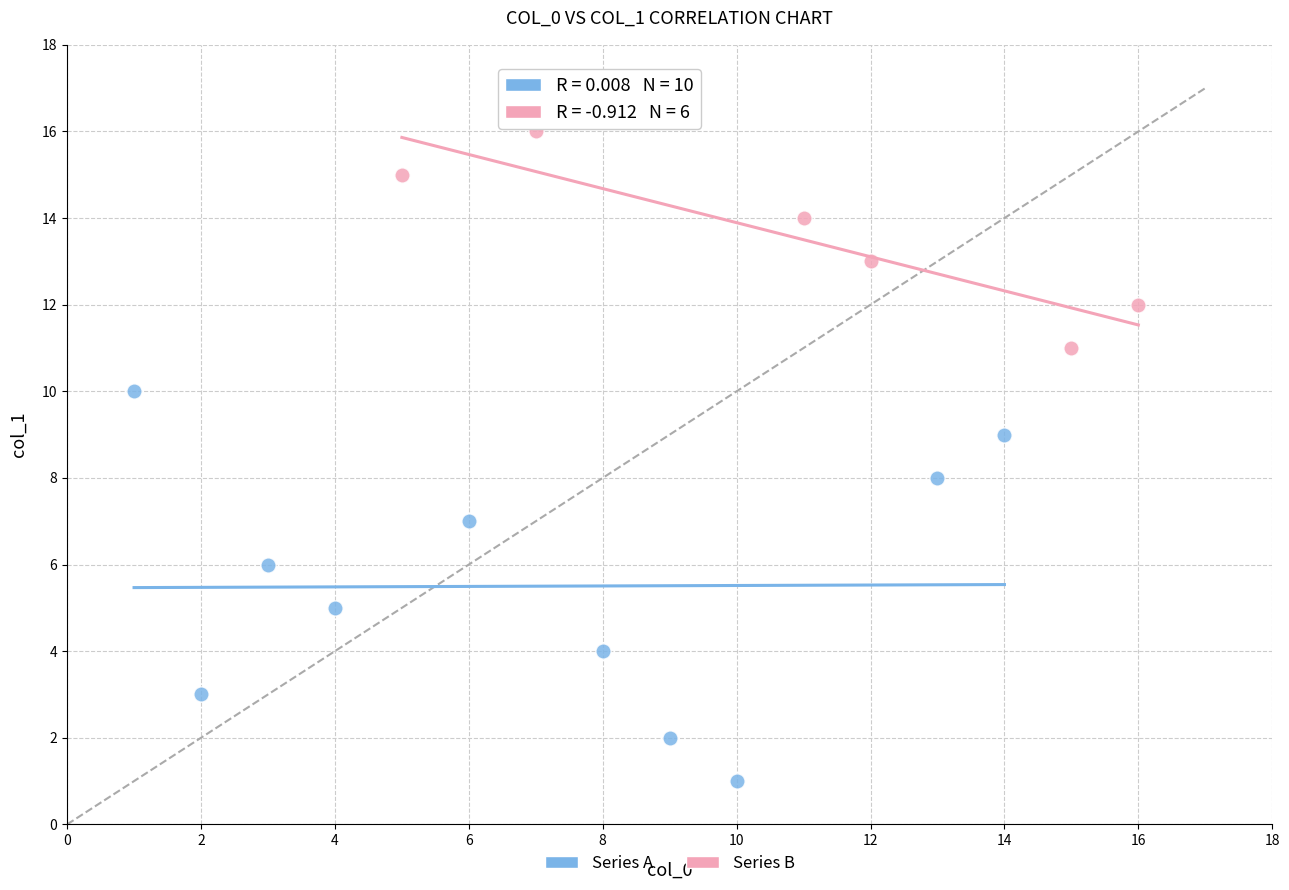

Which series contains the lowest Y value?

Series A